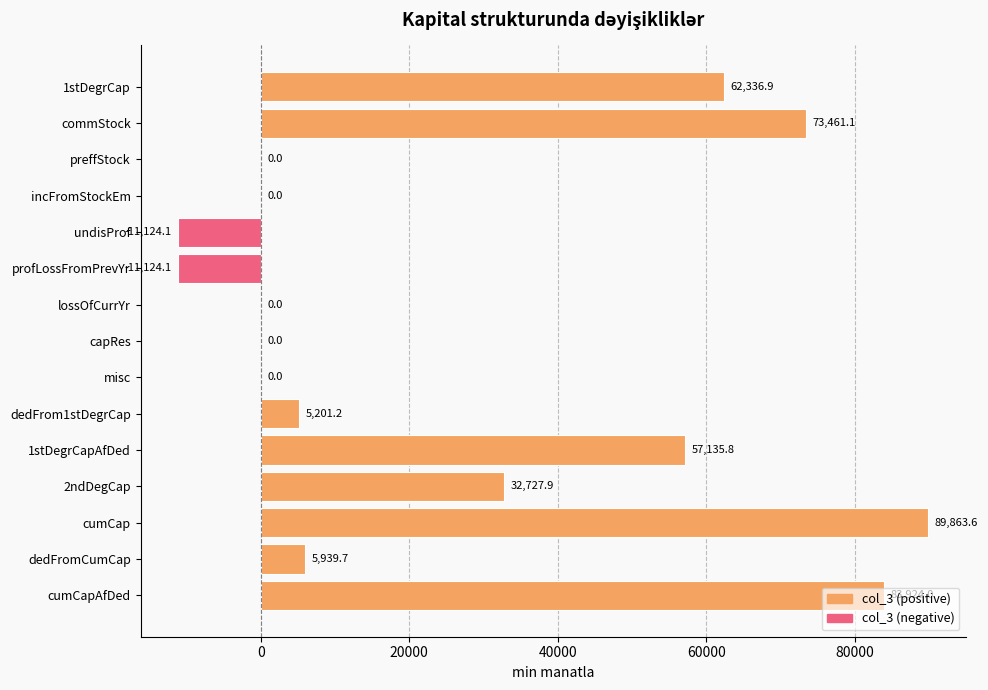

Count the number of categories in the chart.

15